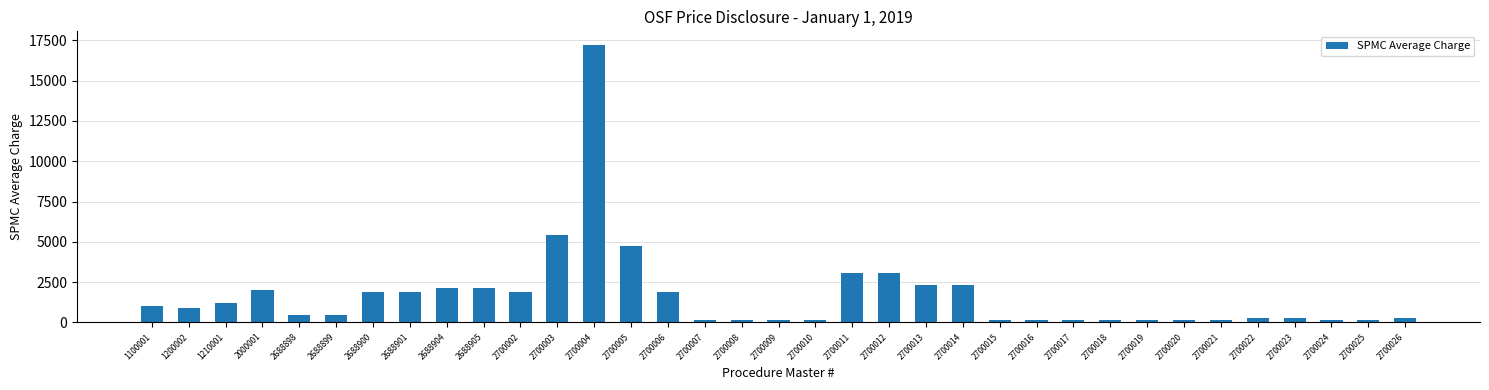

Is it true that the value at 2700005 is 2080?

False